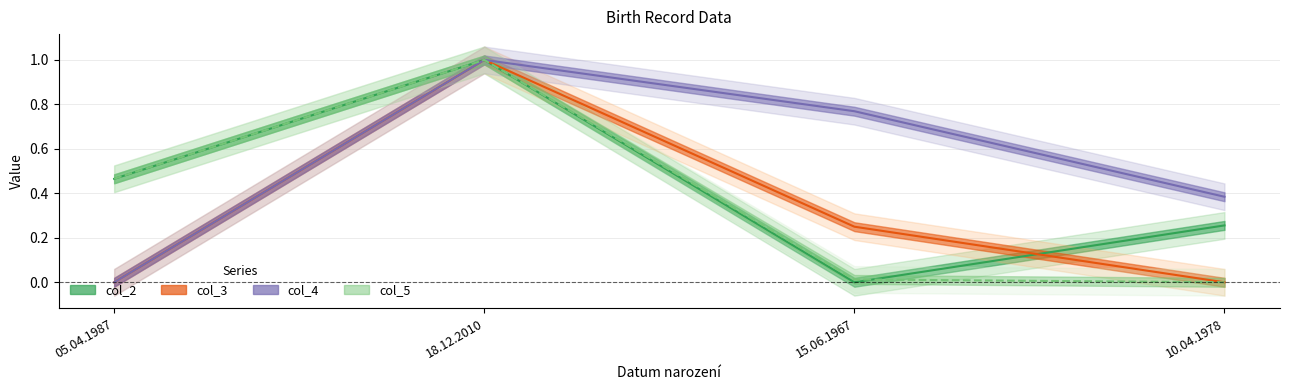

Count the number of categories in the chart.

4